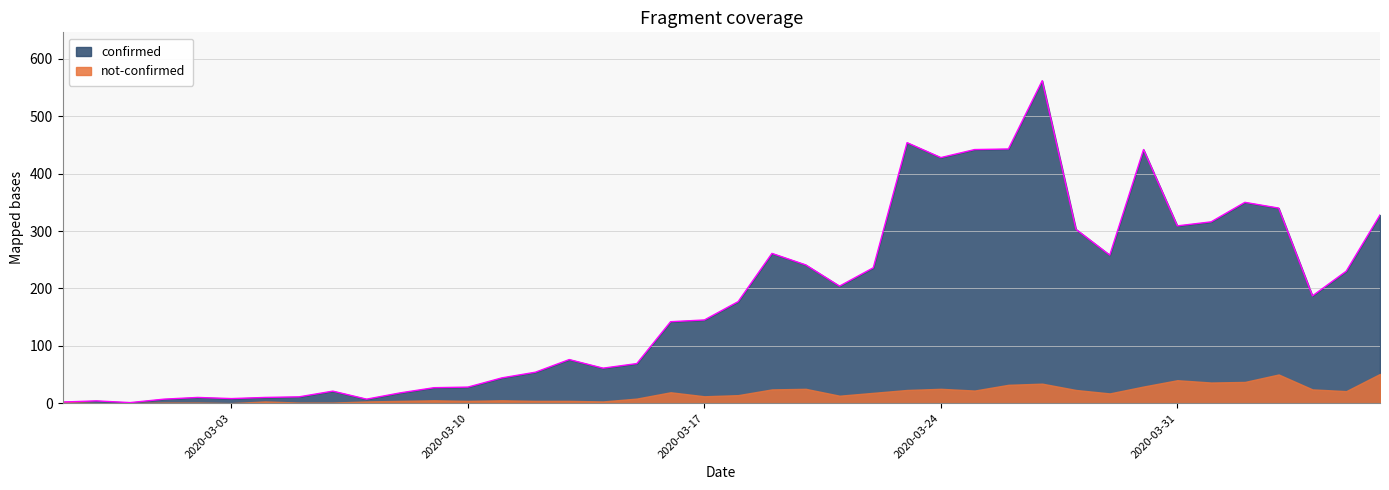

What is the difference between the maximum and minimum values?

561